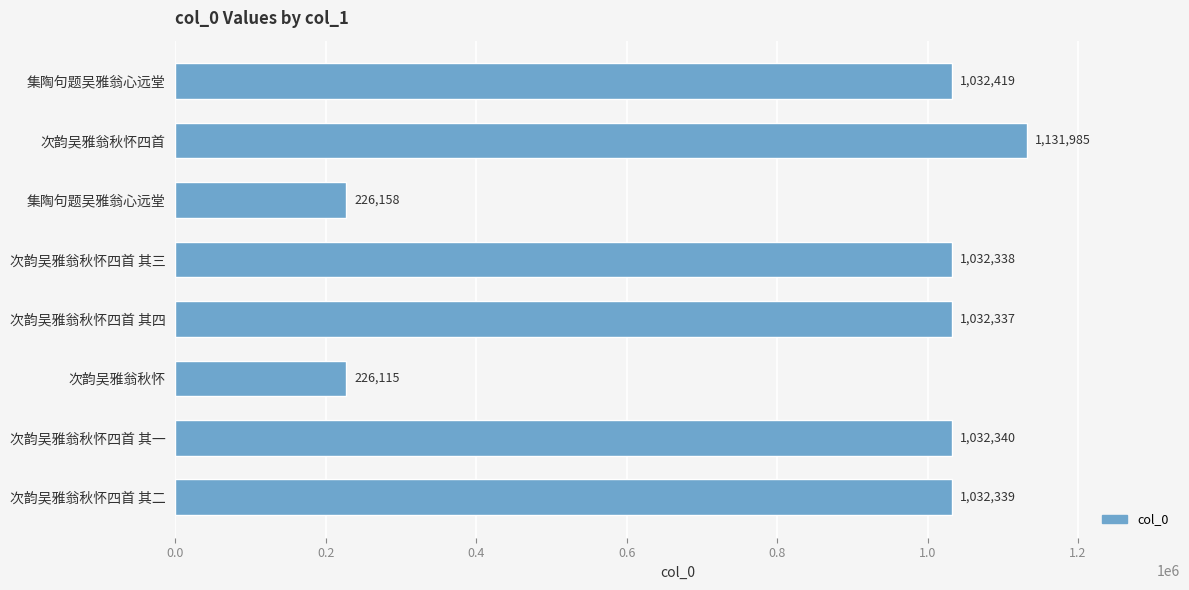

Does the chart contain any negative values?

No